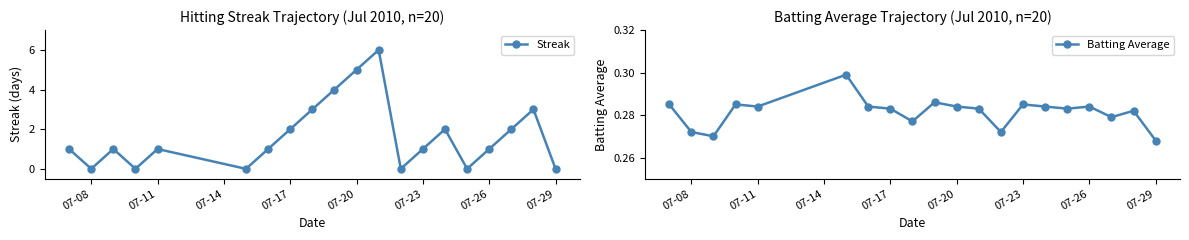

Reading left to right, transcribe all the data shown in this chart.

Streak: 1.0	0.0	1.0	0.0	1.0	0.0	1.0	2.0	3.0	4.0	5.0	6.0	0.0	1.0	2.0	0.0	1.0	2.0	3.0	0.0
Batting Average: 0.3	0.3	0.3	0.3	0.3	0.3	0.3	0.3	0.3	0.3	0.3	0.3	0.3	0.3	0.3	0.3	0.3	0.3	0.3	0.3